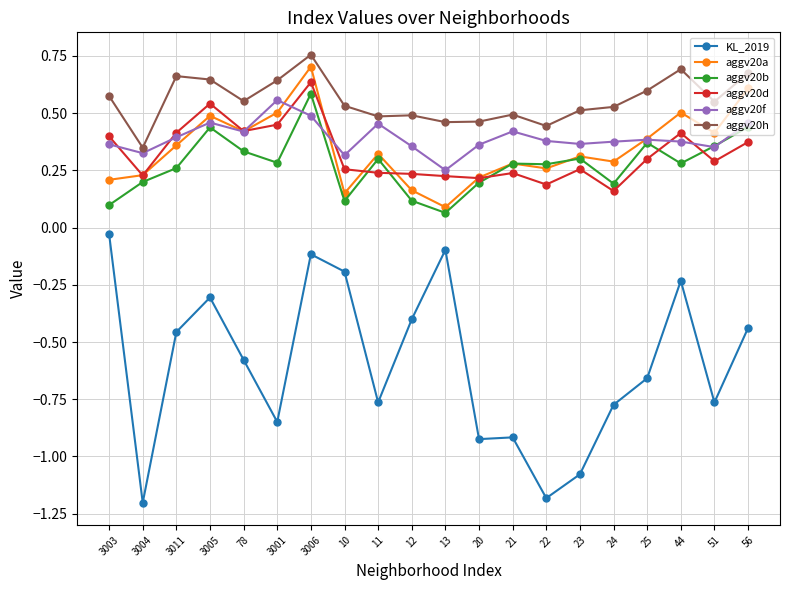

The aggv20f series shows 0.5 at 56. True or false?

True